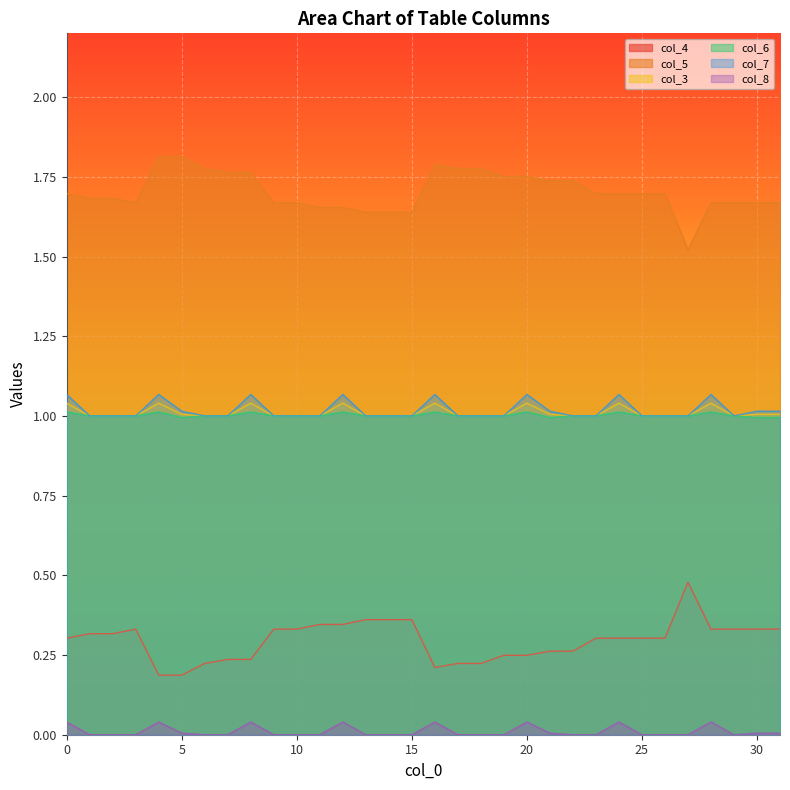

Reading left to right, extract all data points from this chart.

col_4: 0=0.3	1=0.3	2=0.3	3=0.3	4=0.2	5=0.2	6=0.2	7=0.2	8=0.2	9=0.3	10=0.3	11=0.3	12=0.3	13=0.4	14=0.4	15=0.4	16=0.2	17=0.2	18=0.2	19=0.2	20=0.2	21=0.3	22=0.3	23=0.3	24=0.3	25=0.3	26=0.3	27=0.5	28=0.3	29=0.3	30=0.3	31=0.3
col_5: 0=1.7	1=1.7	2=1.7	3=1.7	4=1.8	5=1.8	6=1.8	7=1.8	8=1.8	9=1.7	10=1.7	11=1.7	12=1.7	13=1.6	14=1.6	15=1.6	16=1.8	17=1.8	18=1.8	19=1.8	20=1.8	21=1.7	22=1.7	23=1.7	24=1.7	25=1.7	26=1.7	27=1.5	28=1.7	29=1.7	30=1.7	31=1.7
col_3: 0=1.0	1=1.0	2=1.0	3=1.0	4=1.0	5=1.0	6=1.0	7=1.0	8=1.0	9=1.0	10=1.0	11=1.0	12=1.0	13=1.0	14=1.0	15=1.0	16=1.0	17=1.0	18=1.0	19=1.0	20=1.0	21=1.0	22=1.0	23=1.0	24=1.0	25=1.0	26=1.0	27=1.0	28=1.0	29=1.0	30=1.0	31=1.0
col_6: 0=1.0	1=1.0	2=1.0	3=1.0	4=1.0	5=1.0	6=1.0	7=1.0	8=1.0	9=1.0	10=1.0	11=1.0	12=1.0	13=1.0	14=1.0	15=1.0	16=1.0	17=1.0	18=1.0	19=1.0	20=1.0	21=1.0	22=1.0	23=1.0	24=1.0	25=1.0	26=1.0	27=1.0	28=1.0	29=1.0	30=1.0	31=1.0
col_7: 0=1.1	1=1.0	2=1.0	3=1.0	4=1.1	5=1.0	6=1.0	7=1.0	8=1.1	9=1.0	10=1.0	11=1.0	12=1.1	13=1.0	14=1.0	15=1.0	16=1.1	17=1.0	18=1.0	19=1.0	20=1.1	21=1.0	22=1.0	23=1.0	24=1.1	25=1.0	26=1.0	27=1.0	28=1.1	29=1.0	30=1.0	31=1.0
col_8: 0=0.0	1=0.0	2=0.0	3=0.0	4=0.0	5=0.0	6=0.0	7=0.0	8=0.0	9=0.0	10=0.0	11=0.0	12=0.0	13=0.0	14=0.0	15=0.0	16=0.0	17=0.0	18=0.0	19=0.0	20=0.0	21=0.0	22=0.0	23=0.0	24=0.0	25=0.0	26=0.0	27=0.0	28=0.0	29=0.0	30=0.0	31=0.0